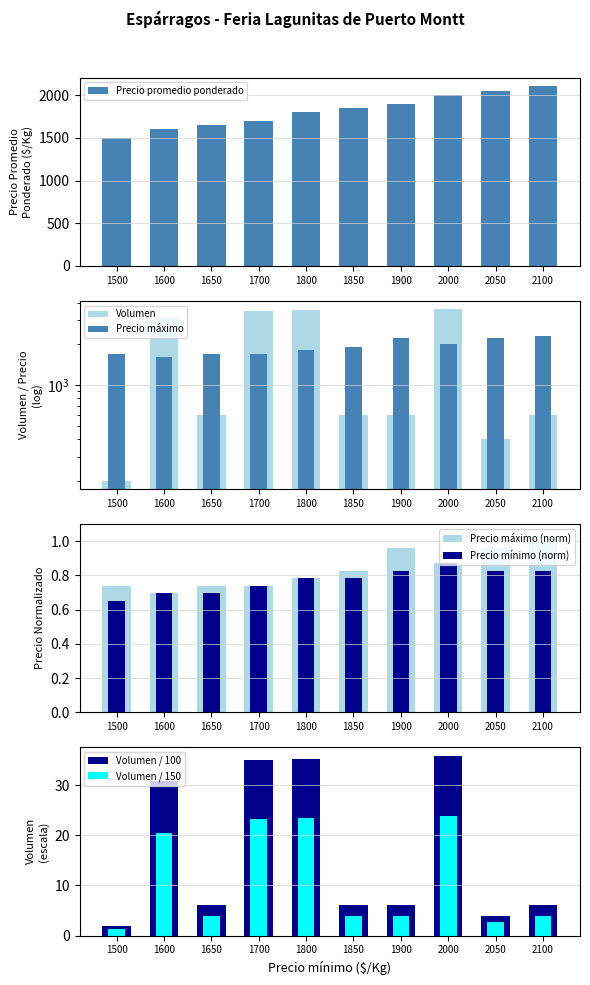

Reading right to left, extract all data points from this chart.

Volumen: 2100=600.0	2050=400.0	2000=3580.0	1900=600.0	1850=600.0	1800=3520.0	1700=3496.0	1650=600.0	1600=3076.0	1500=200.0
Precio promedio ponderado: 2100=2100.0	2050=2050.0	2000=2000.0	1900=1900.0	1850=1850.0	1800=1800.0	1700=1700.0	1650=1650.0	1600=1600.0	1500=1500.0
Precio maximo: 2100=2300.0	2050=2200.0	2000=2000.0	1900=2200.0	1850=1900.0	1800=1800.0	1700=1700.0	1650=1700.0	1600=1600.0	1500=1700.0
Precio minimo: 2100=0.8	2050=0.8	2000=0.9	1900=0.8	1850=0.8	1800=0.8	1700=0.7	1650=0.7	1600=0.7	1500=0.7